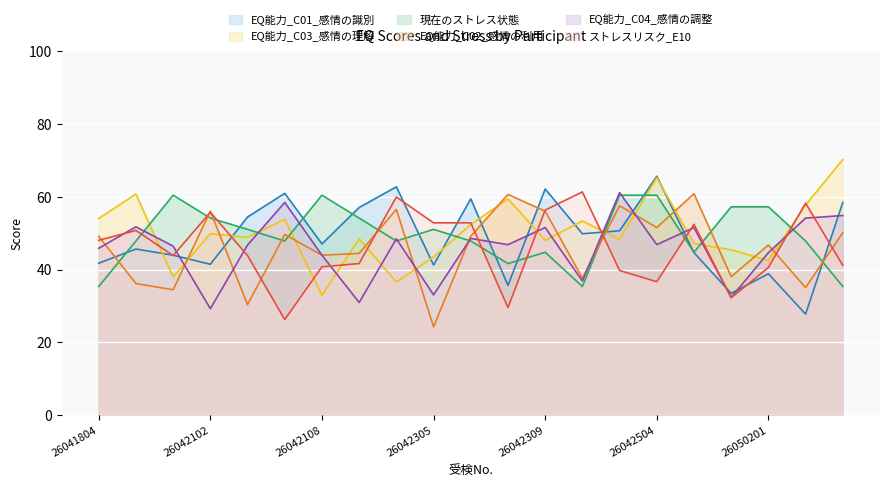

True or false: ストレスリスク_E10 and EQ能力_C02_感情の利用 cross at least once.

True